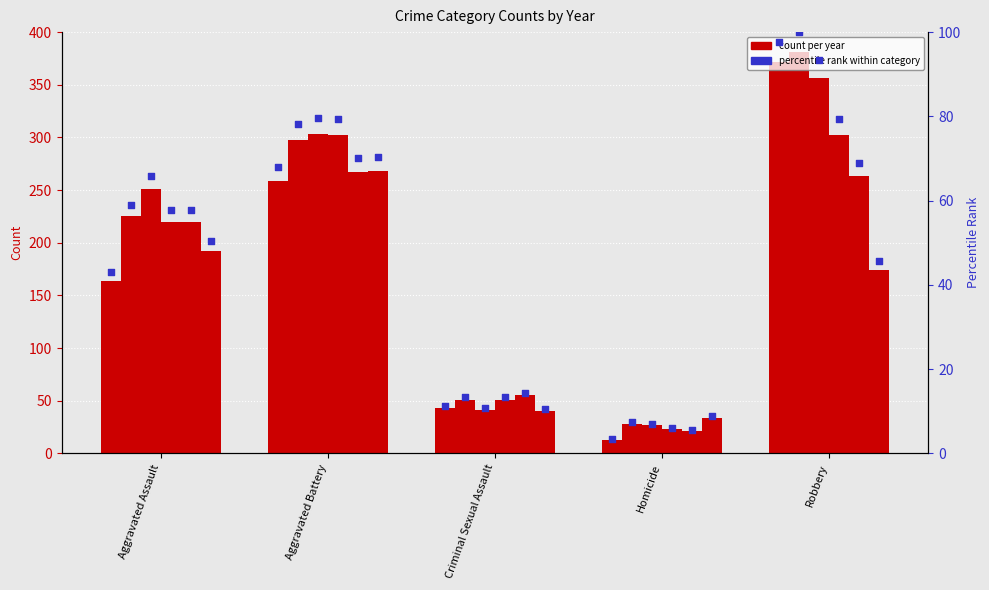

Which has a higher value, Aggravated Battery or Homicide?

Aggravated Battery